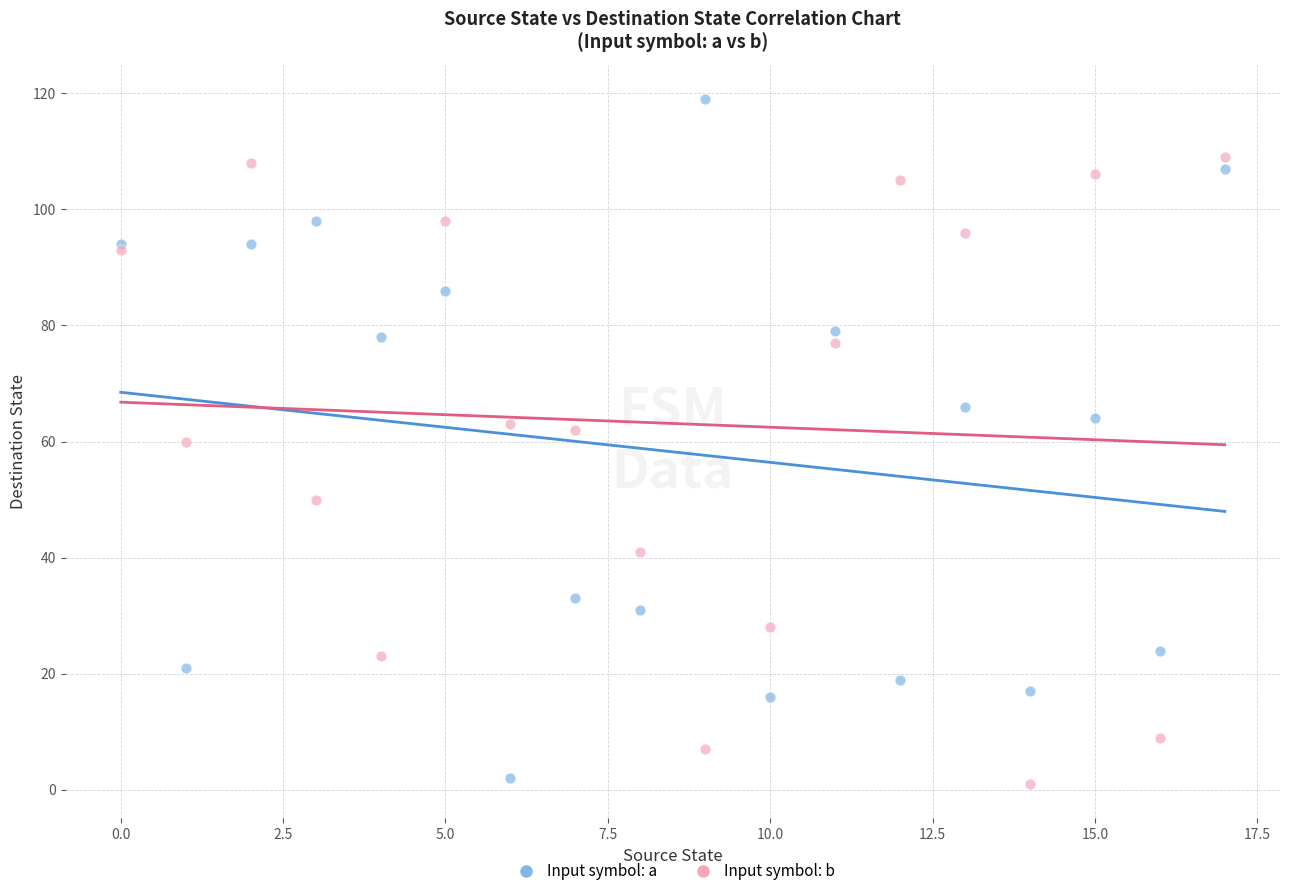

Which series reaches the maximum Y coordinate?

Input symbol: a